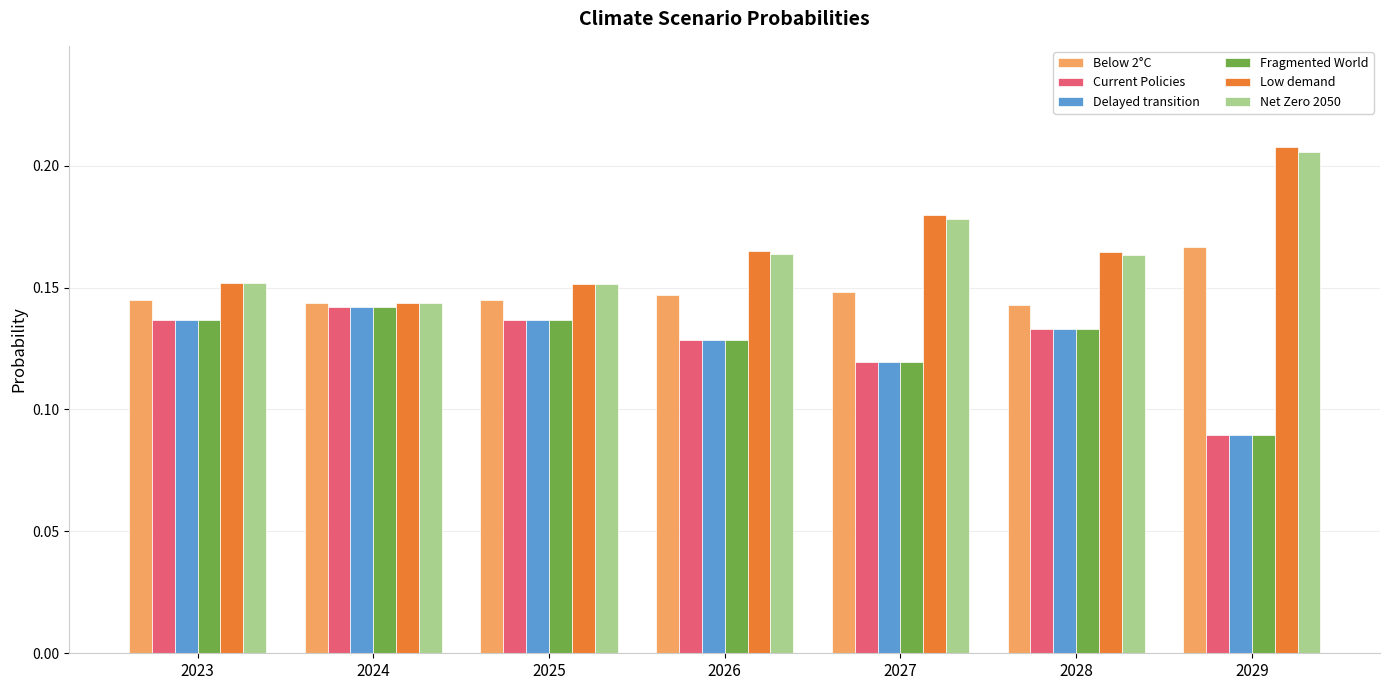

How many Delayed transition values are between 0 and 1?

7